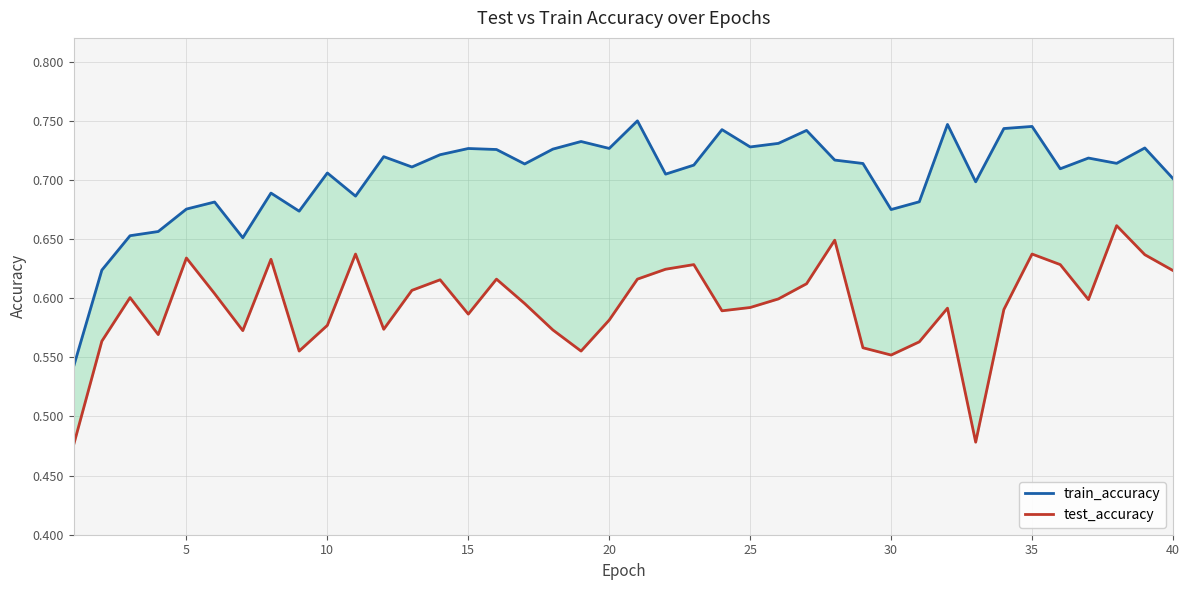

List the series in order of their peak value, lowest first.

test_accuracy, train_accuracy